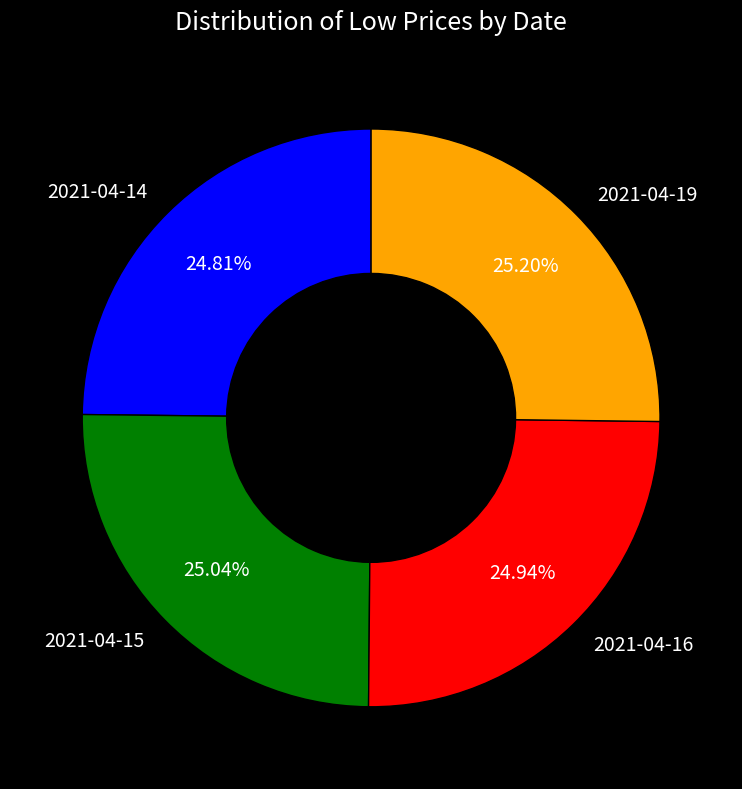

The 2021-04-14 slice represents 17% of the pie. True or false?

False